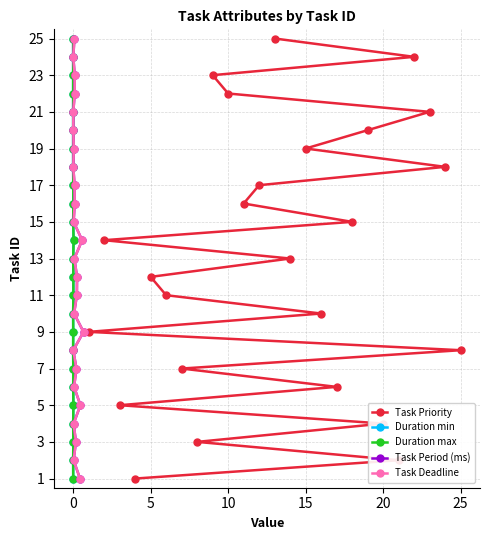

What is the maximum value for Task Priority?

25